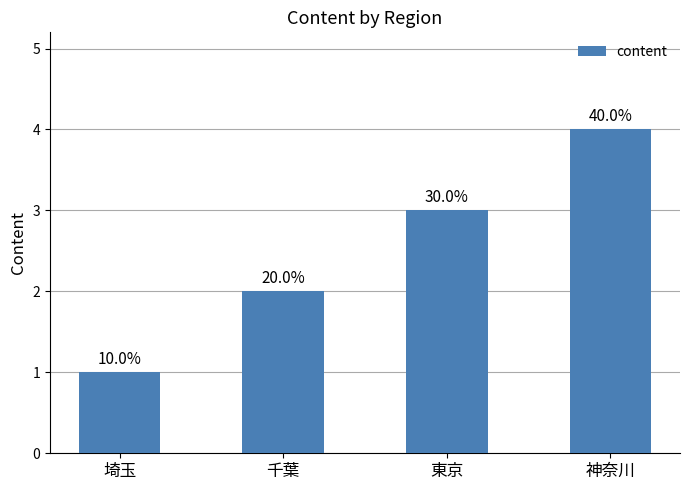

Reading right to left, transcribe all the data shown in this chart.

神奈川=4	東京=3	千葉=2	埼玉=1